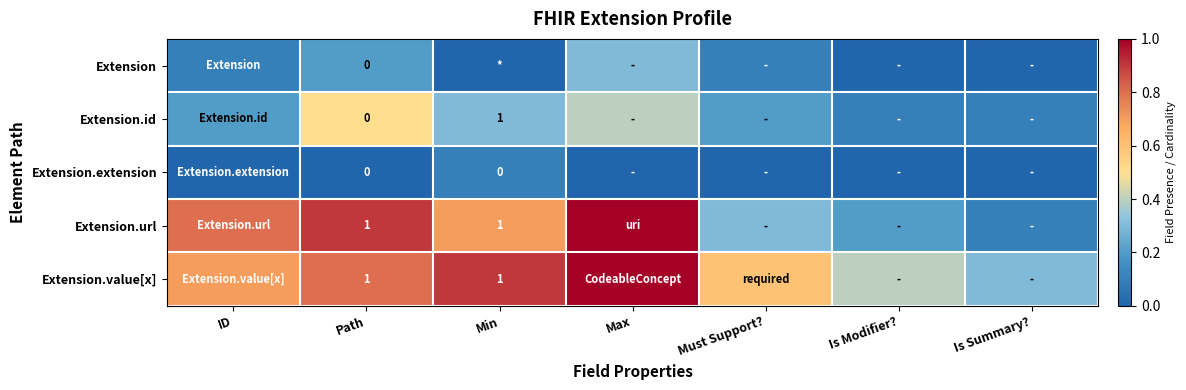

What is the difference between the Extension.value[x] values at Path and Is Summary??

0.5